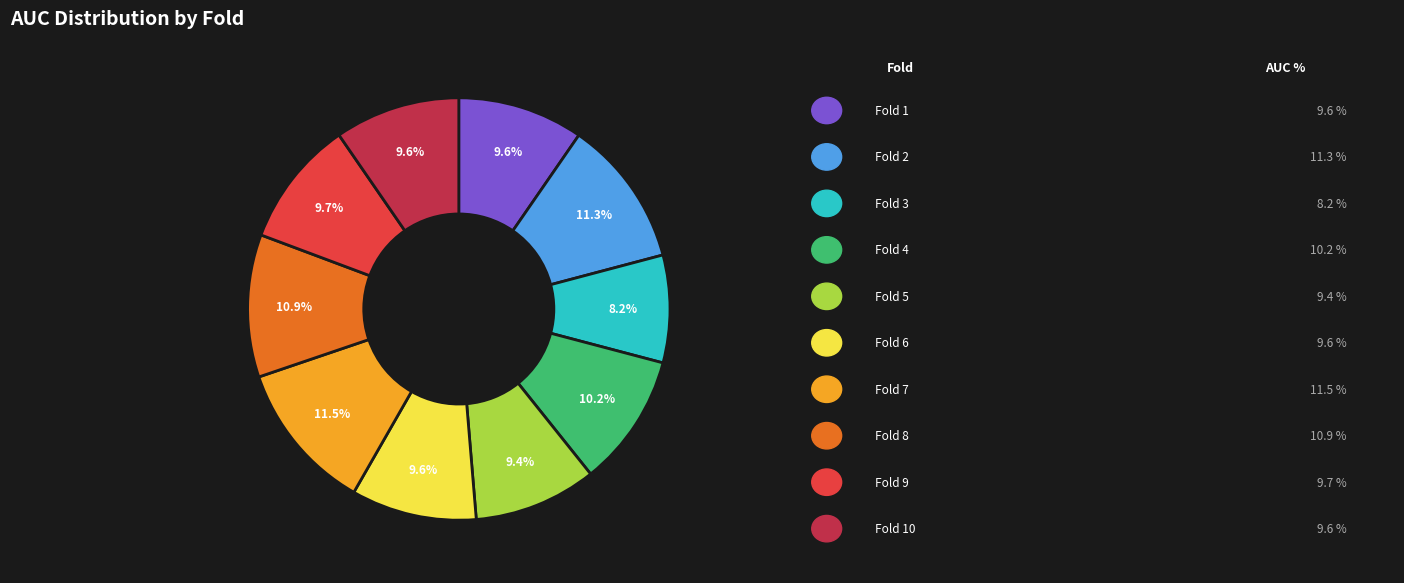

Is there a majority slice in this chart?

No